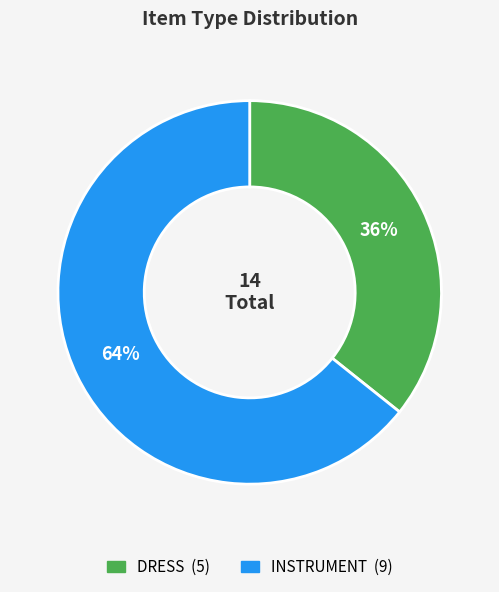

Is there a majority slice in this chart?

Yes